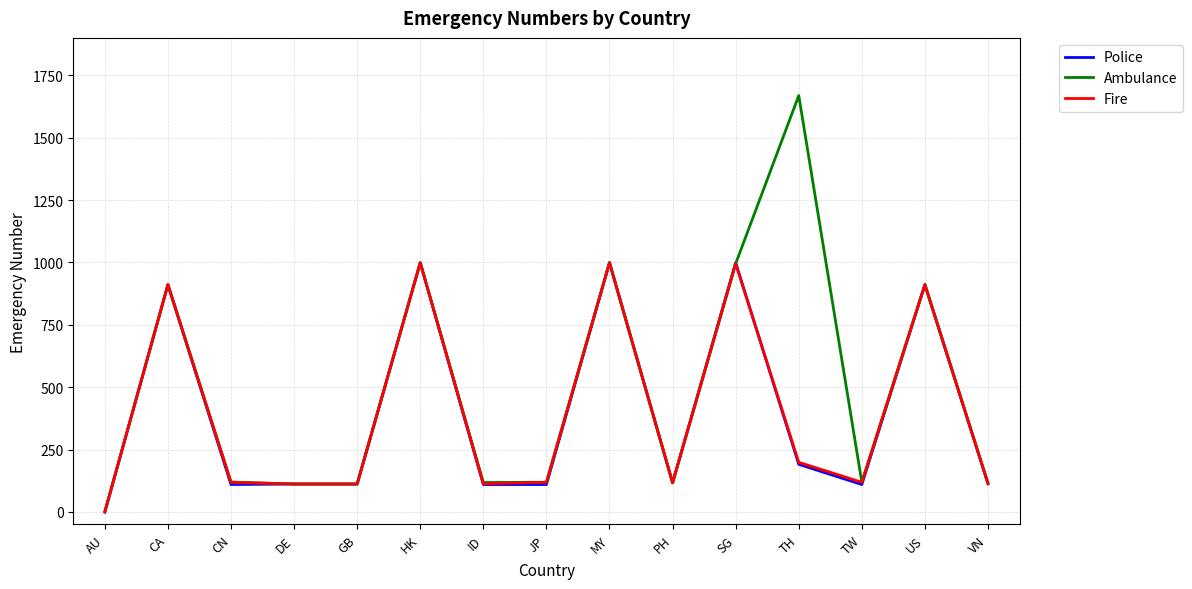

Which series has the largest total across all categories?

Ambulance